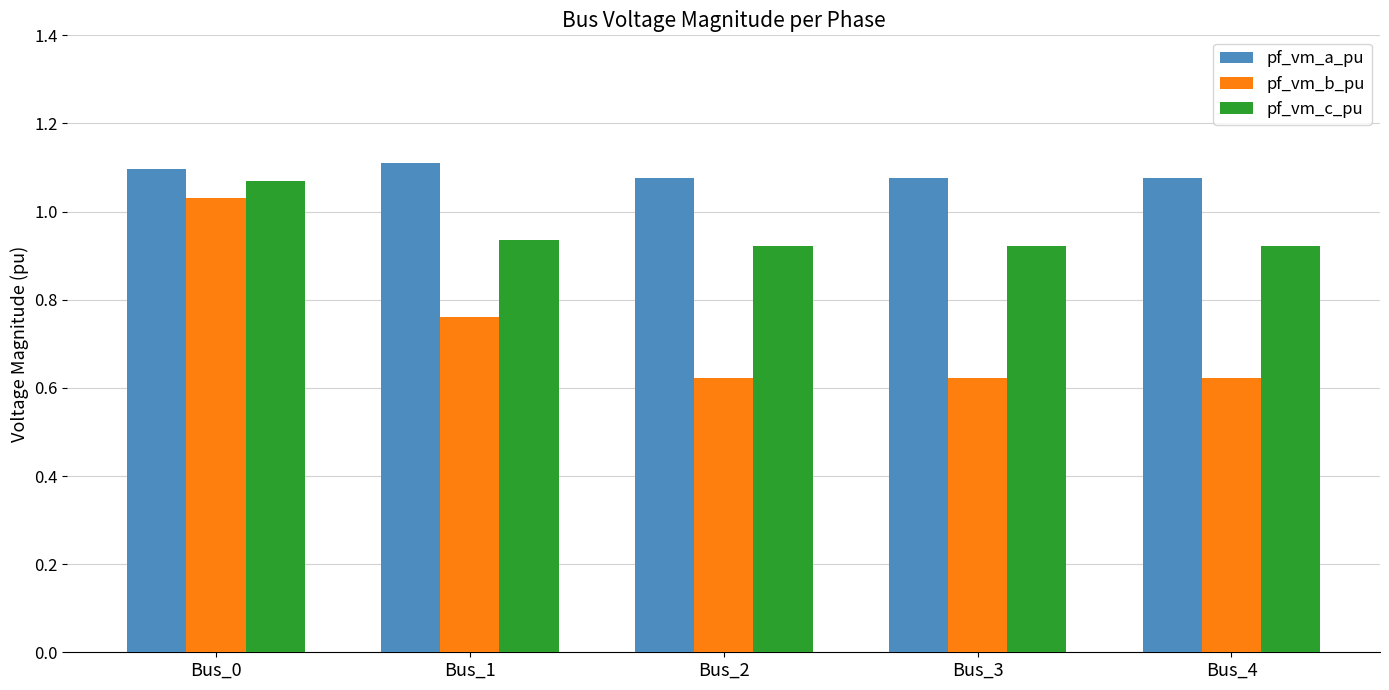

The pf_vm_c_pu series shows 1.1 at Bus_0. True or false?

True